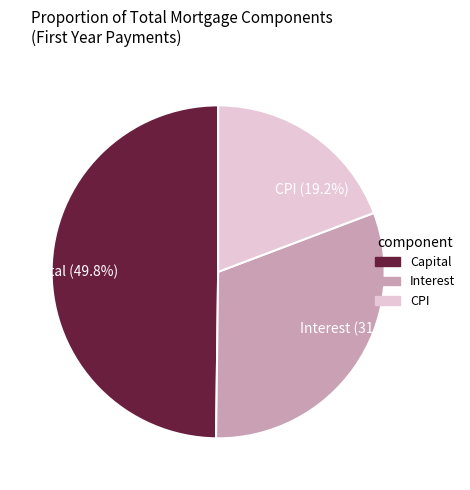

How much of the chart is everything except Capital?

50.2%